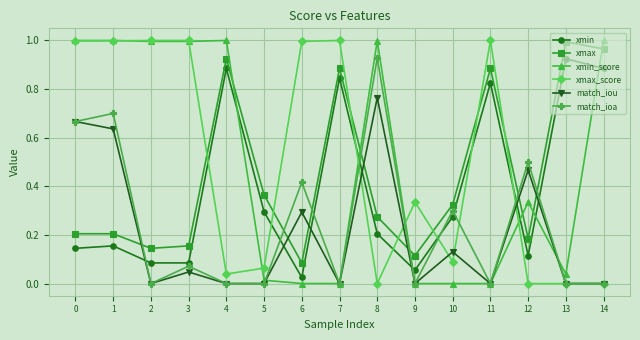

Which series changed the most between 2 and 14?

xmax_score